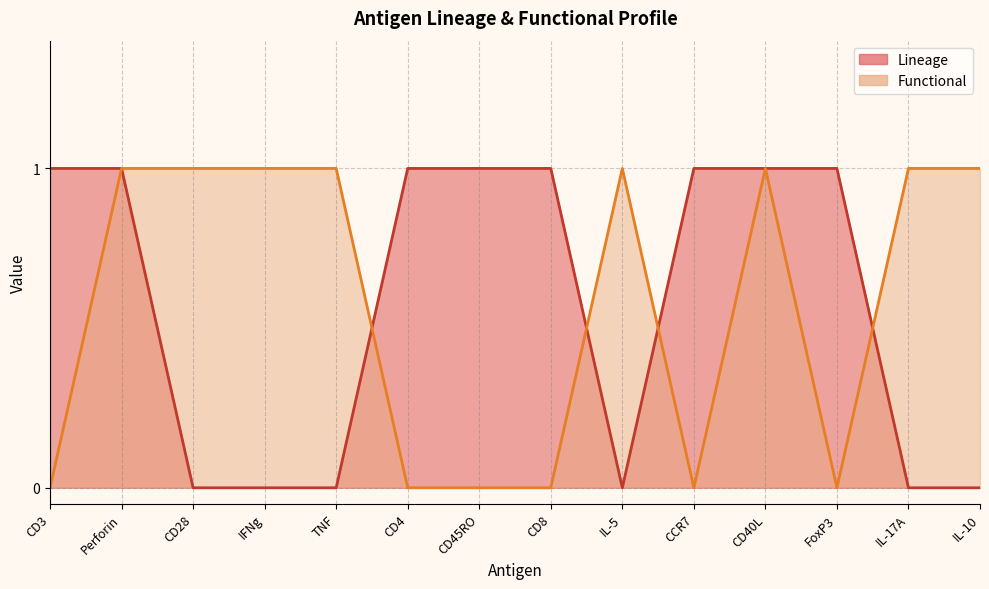

Which label corresponds to the largest value in the chart?

CD3